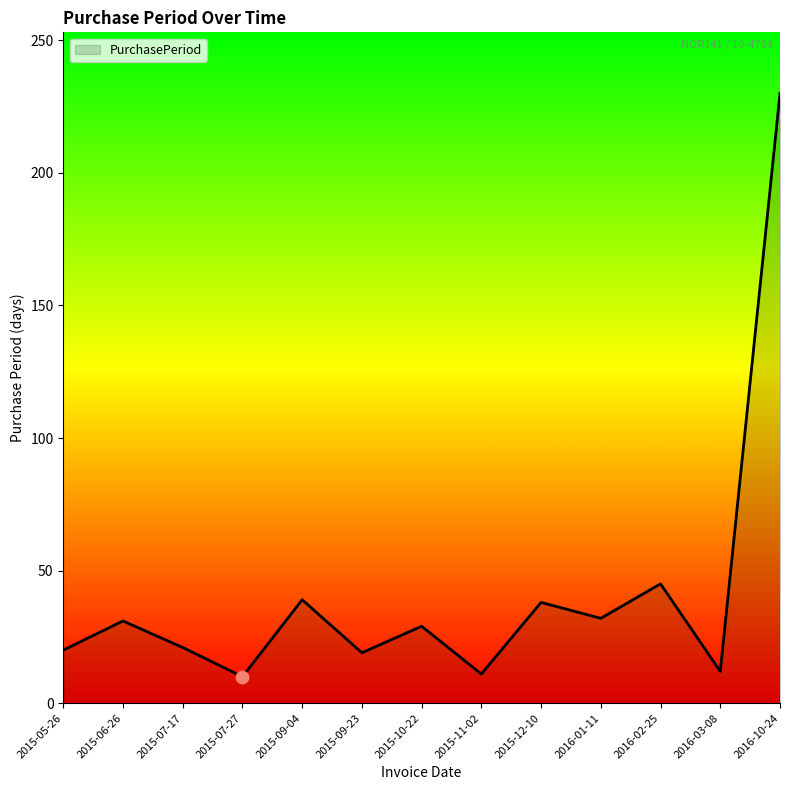

What is the ratio of the value at 2015-11-02 to the value at 2016-02-25?

0.2